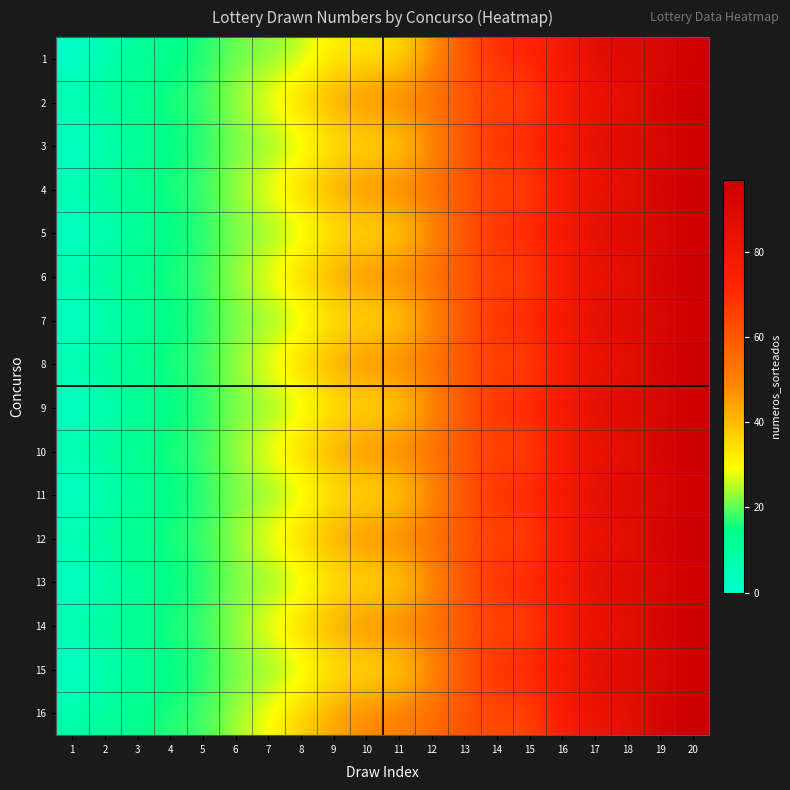

Which series has the largest total across all categories?

2